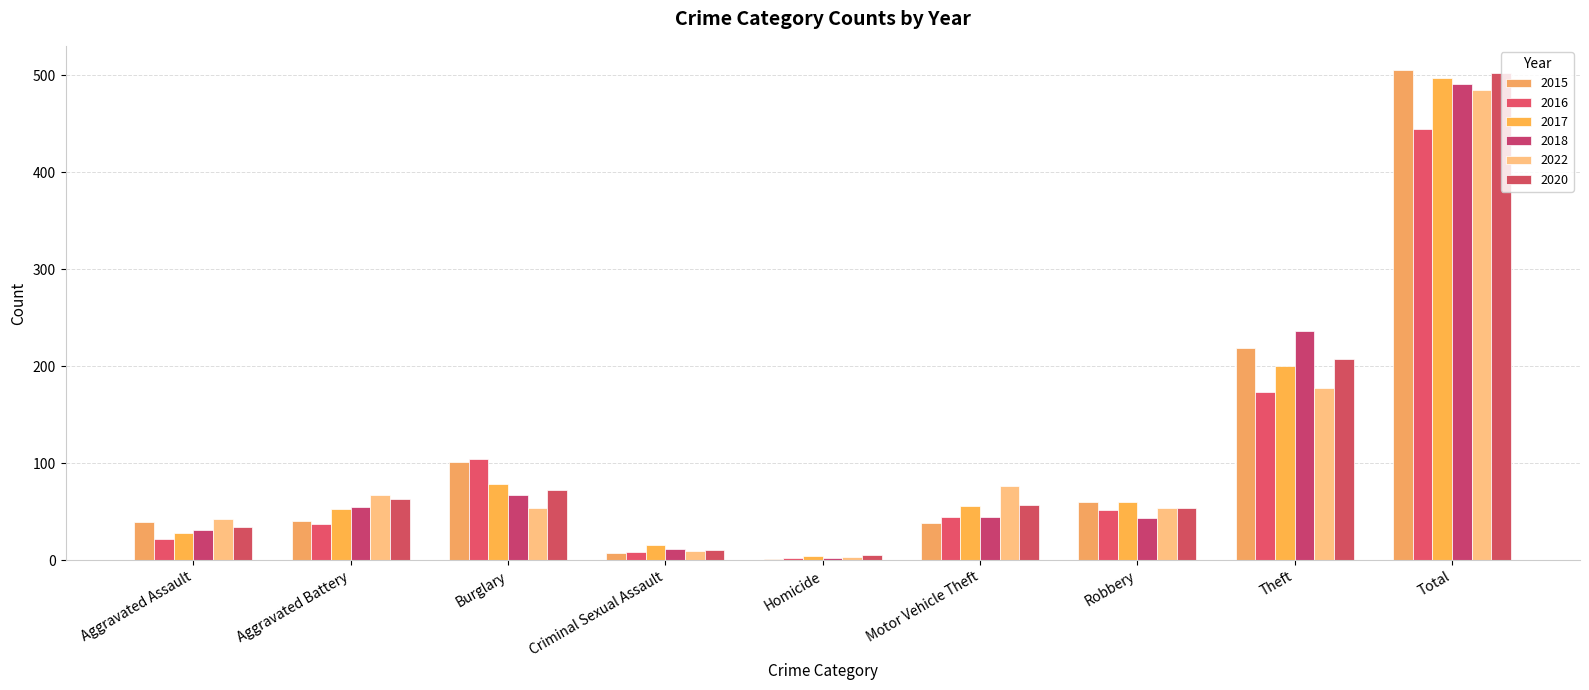

What is the spread (max minus min) of values at Theft?

63